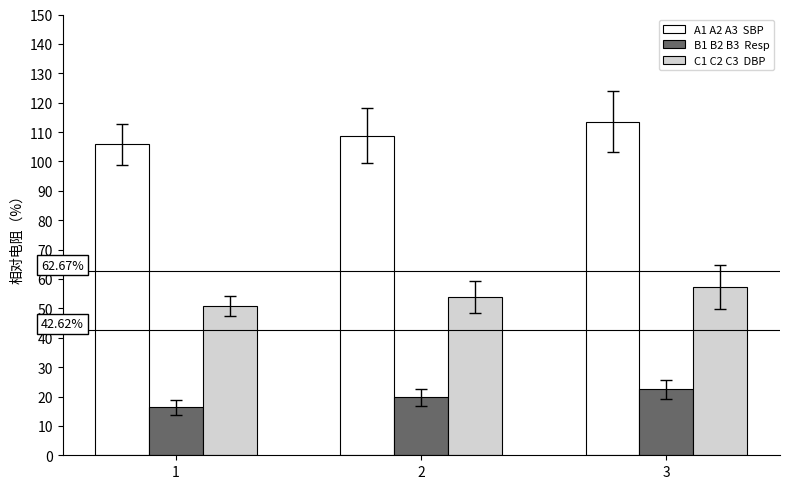

At which category does the chart reach its peak across all series?

3